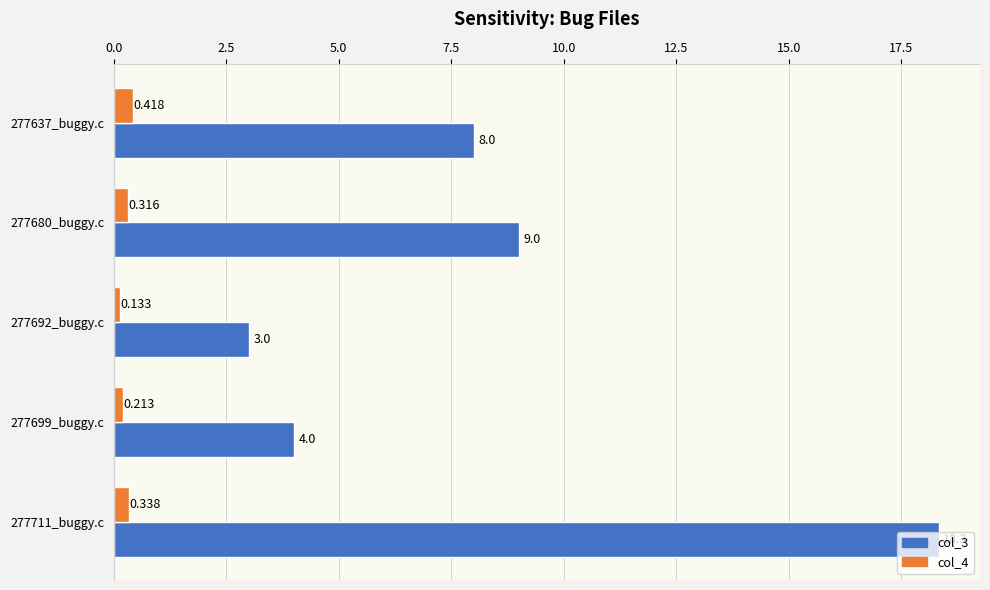

Count the number of categories in the chart.

5